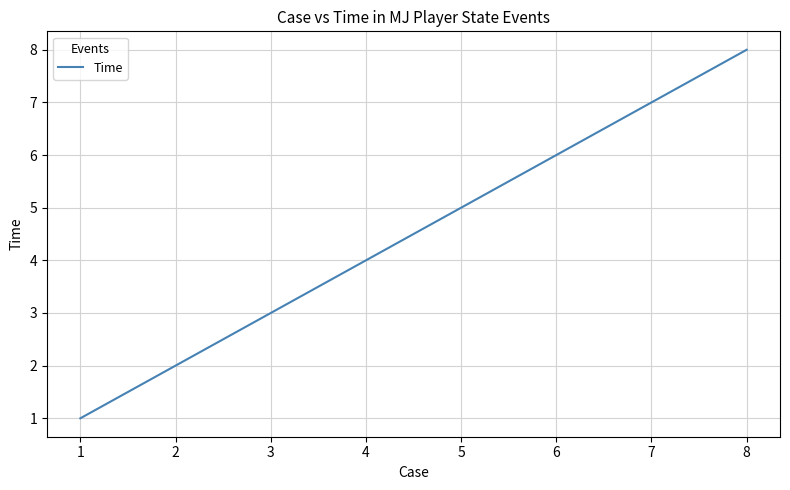

What is the minimum value shown in the chart?

1